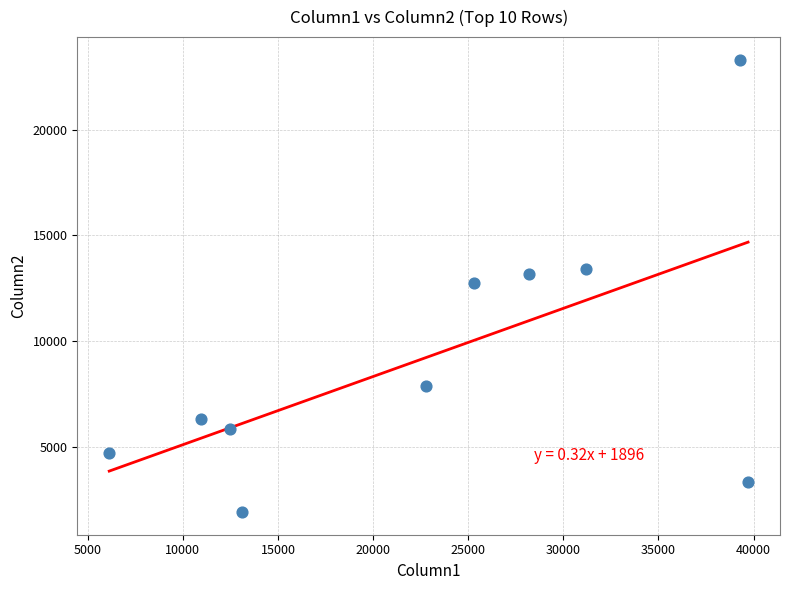

What is the range of X values (max minus min)?

33580